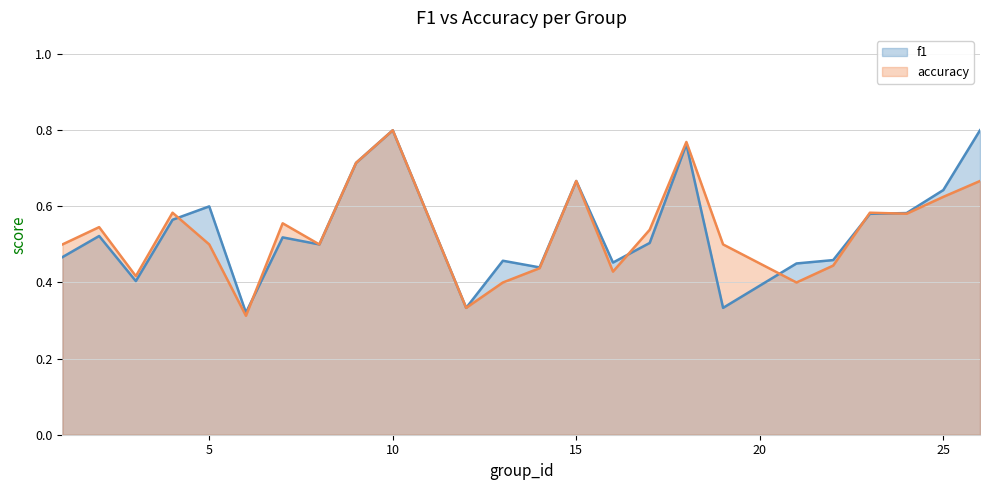

Between 21 and 9, which is larger?

9